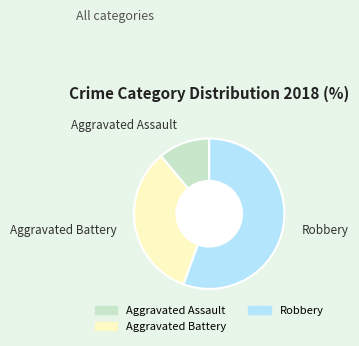

Is there any slice that represents more than half of the pie?

Yes